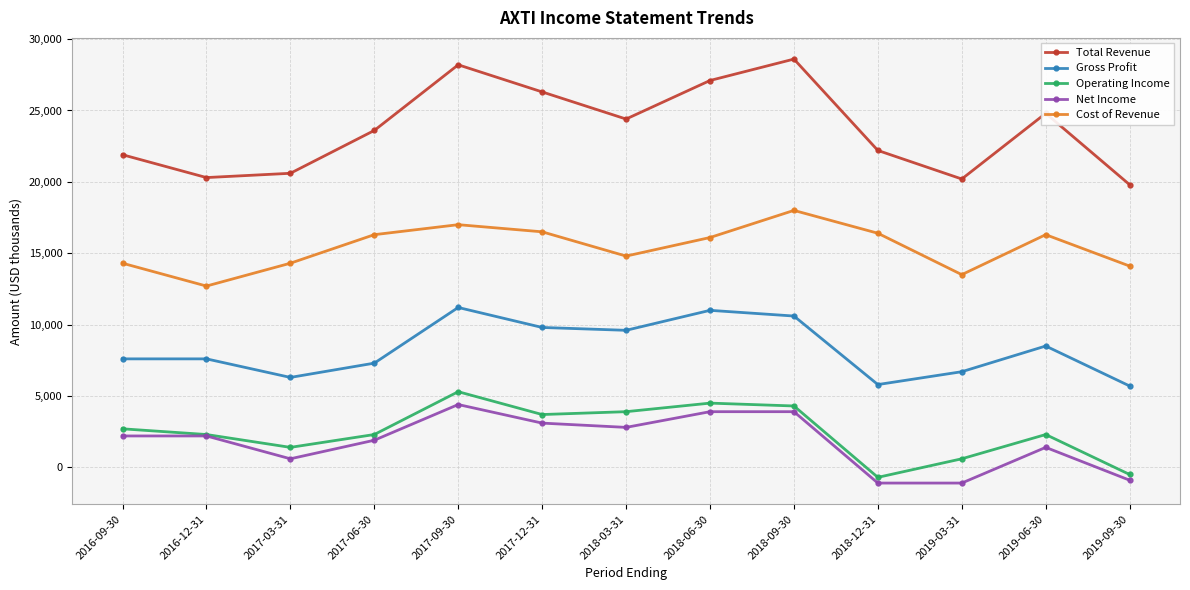

What is the average value of the Net Income series?

1792